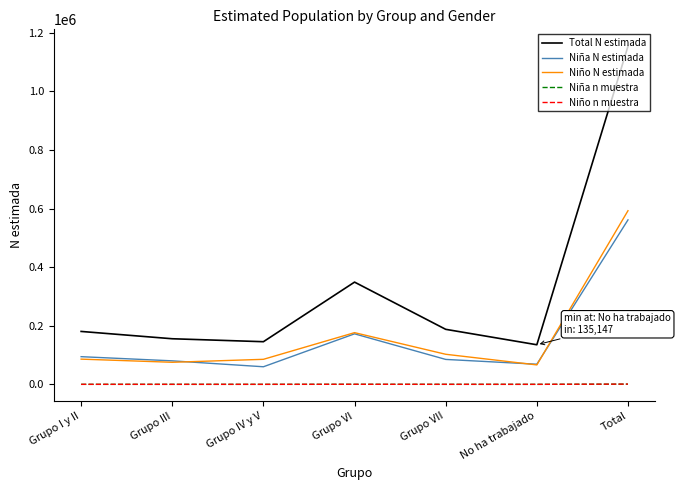

The Niño N estimada series shows 131991 at Grupo I y II. True or false?

False